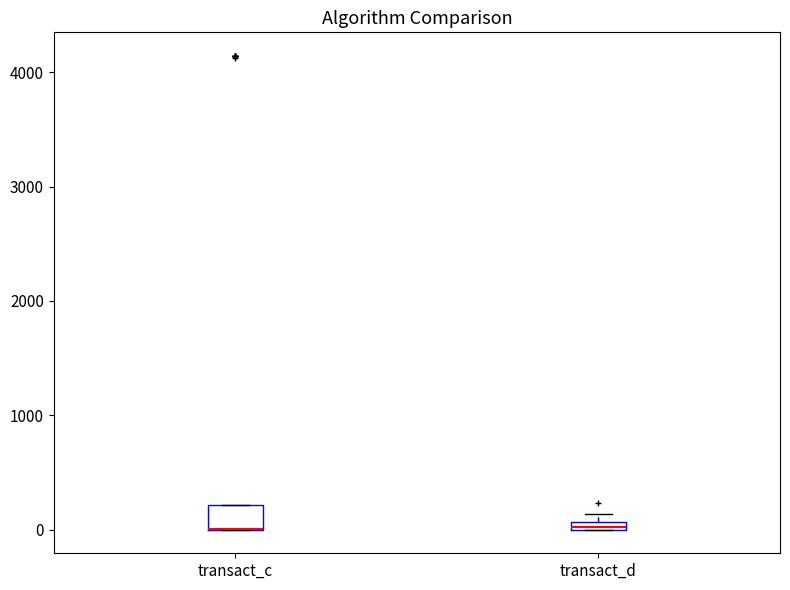

Comparing the boxes themselves (not the whiskers), which one is the tallest?

transact_c